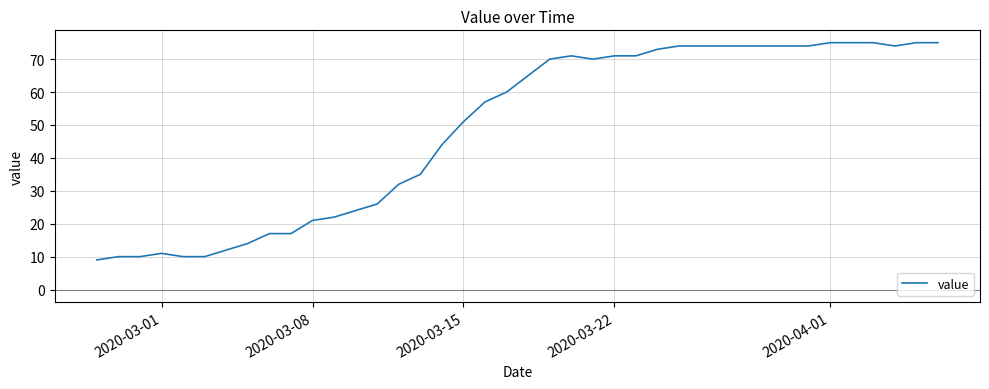

What is the difference between the maximum and minimum values?

66